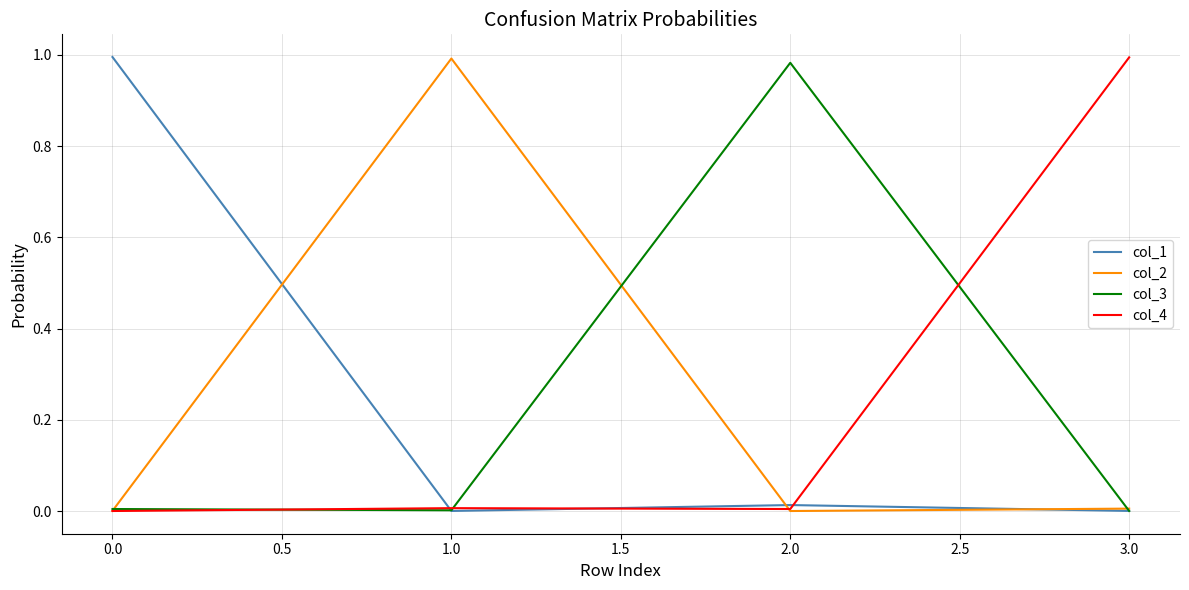

The value of col_4 at 2.0 is 0.0. True or false?

True